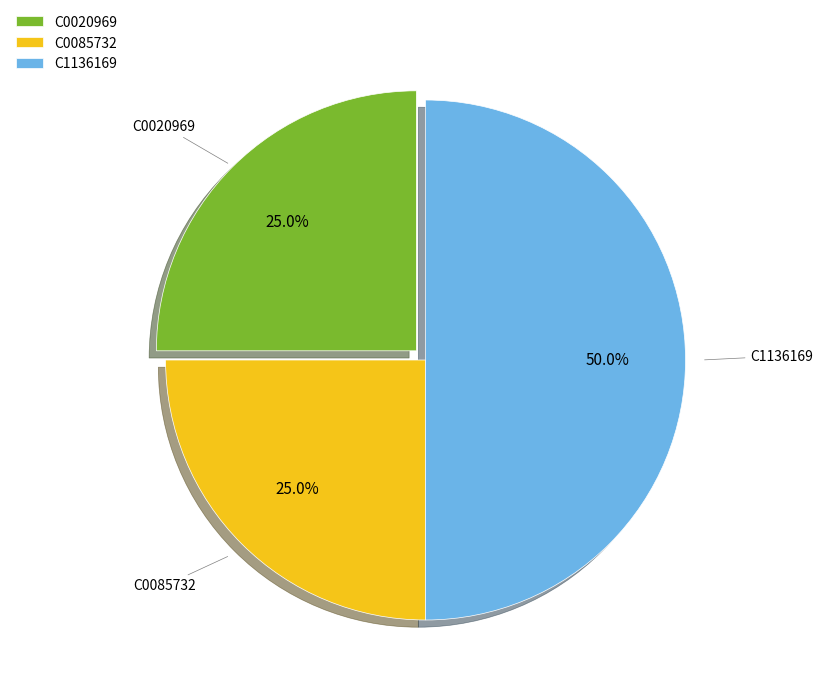

To the nearest percent, what portion does C0020969 represent?

25%